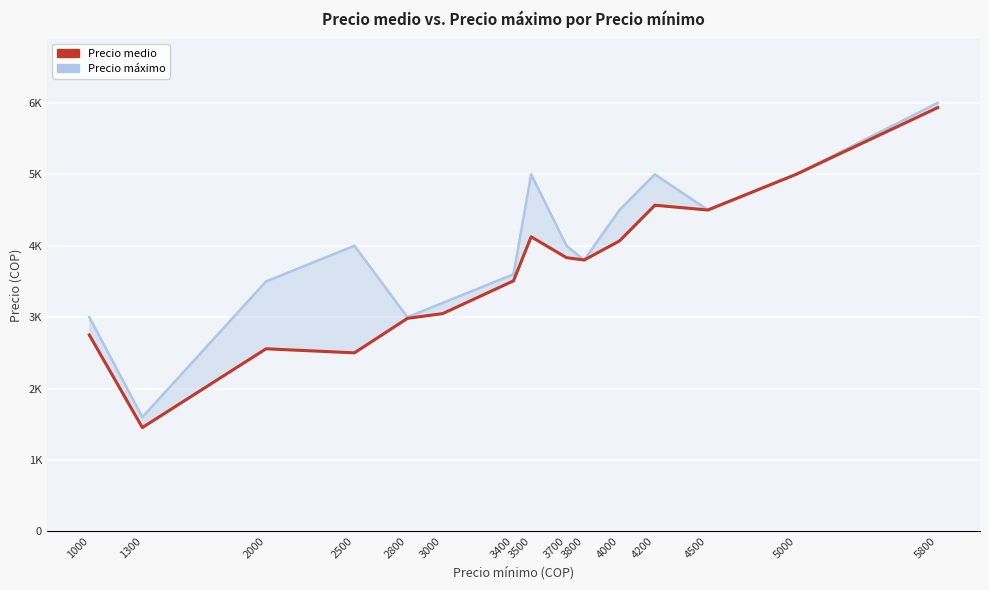

At which label is Precio medio closest to 3693?

3800